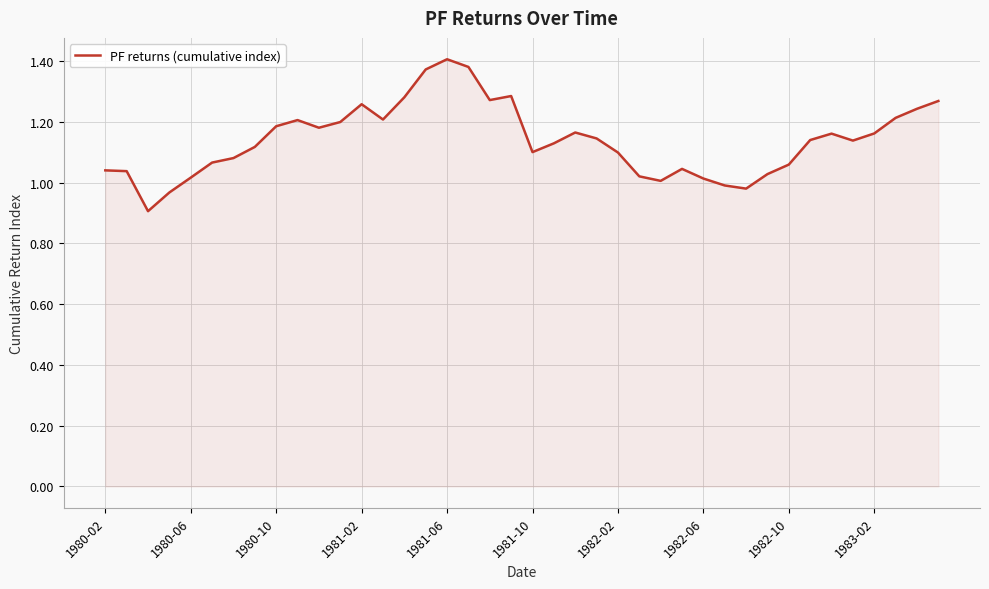

What is the minimum value shown in the chart?

0.9